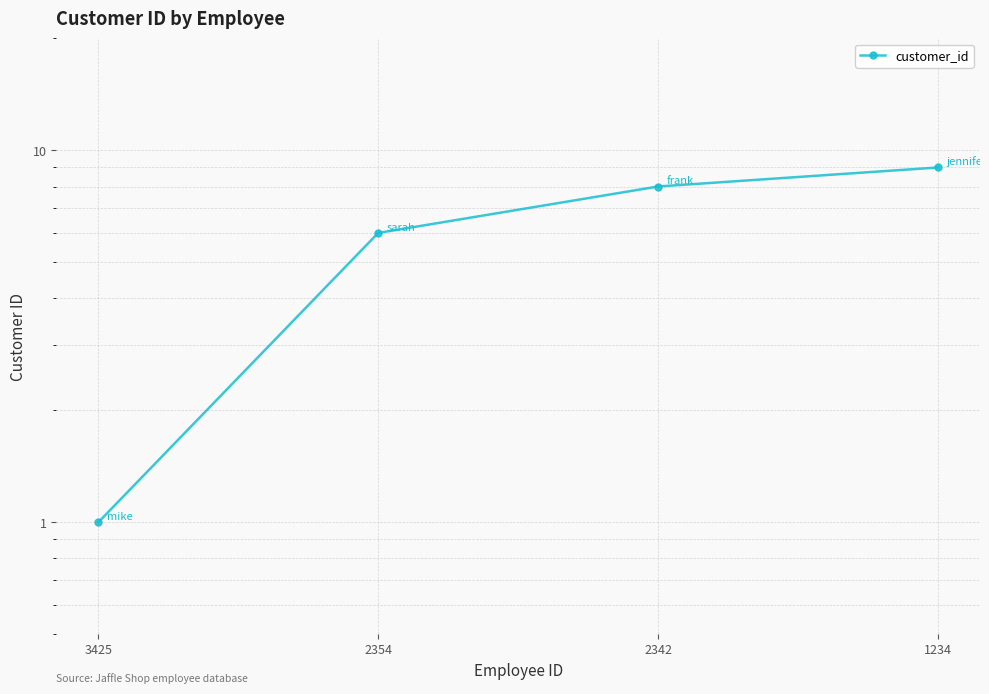

Rank the categories by value from highest to lowest.

1234, 2342, 2354, 3425